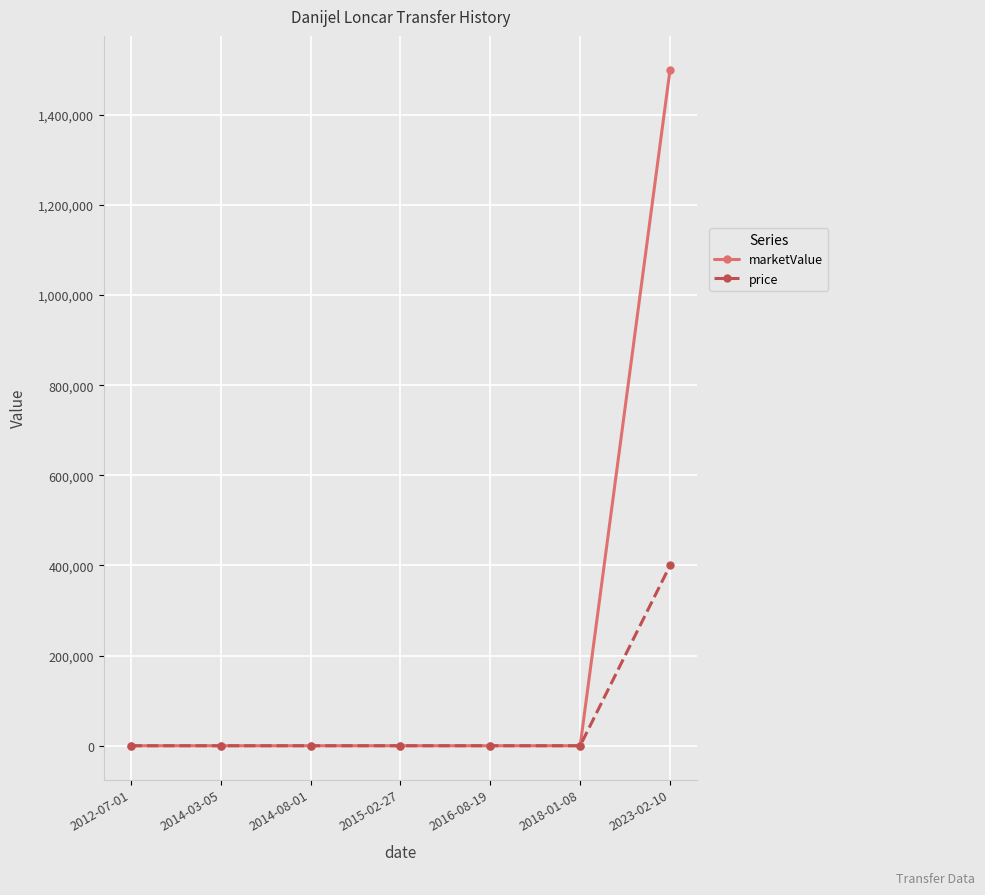

List the series in order of their peak value, lowest first.

price, marketValue